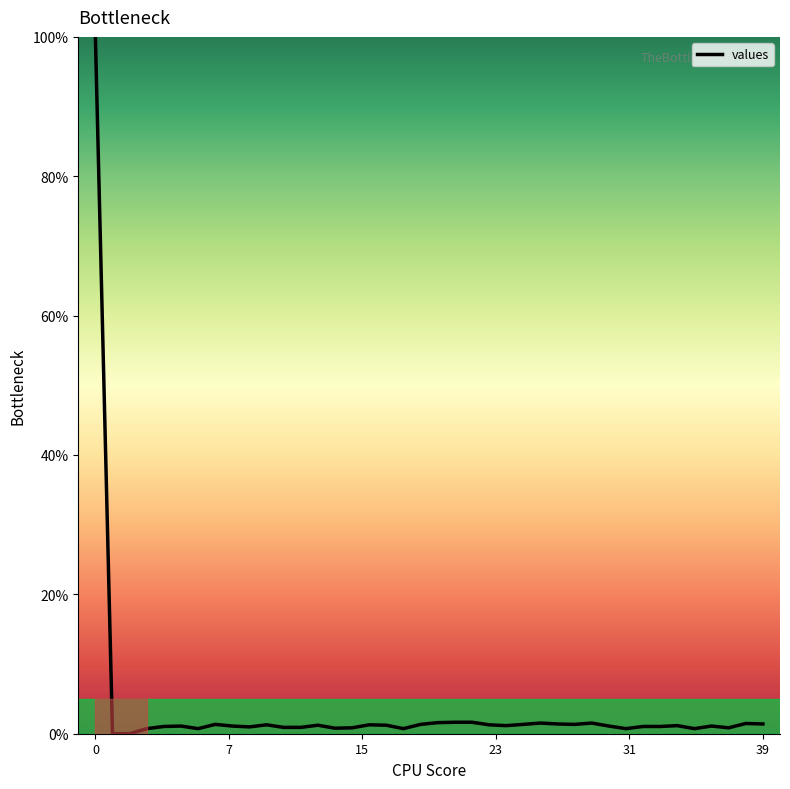

What is the greatest value displayed?

100.0